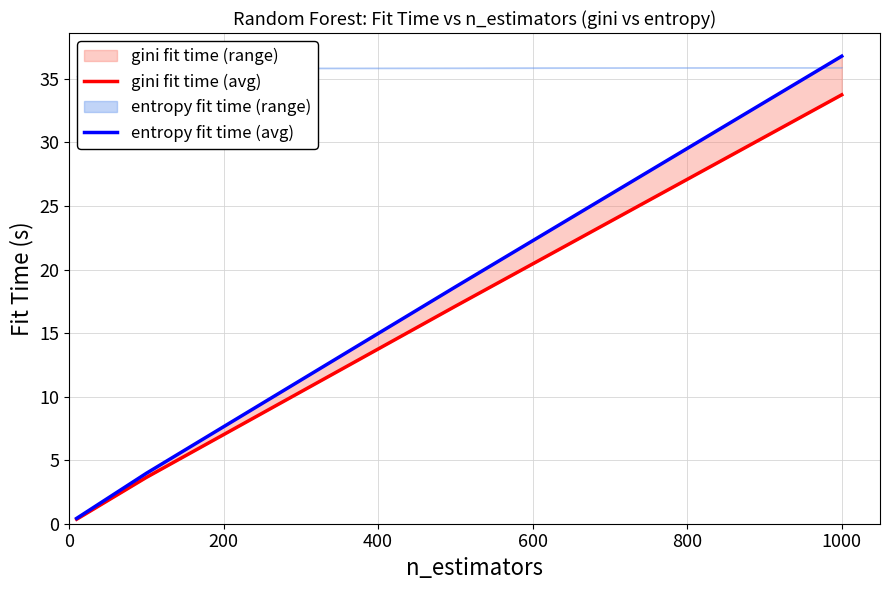

What is the value of the gini fit time (avg) point at the 2nd from the left?

3.6